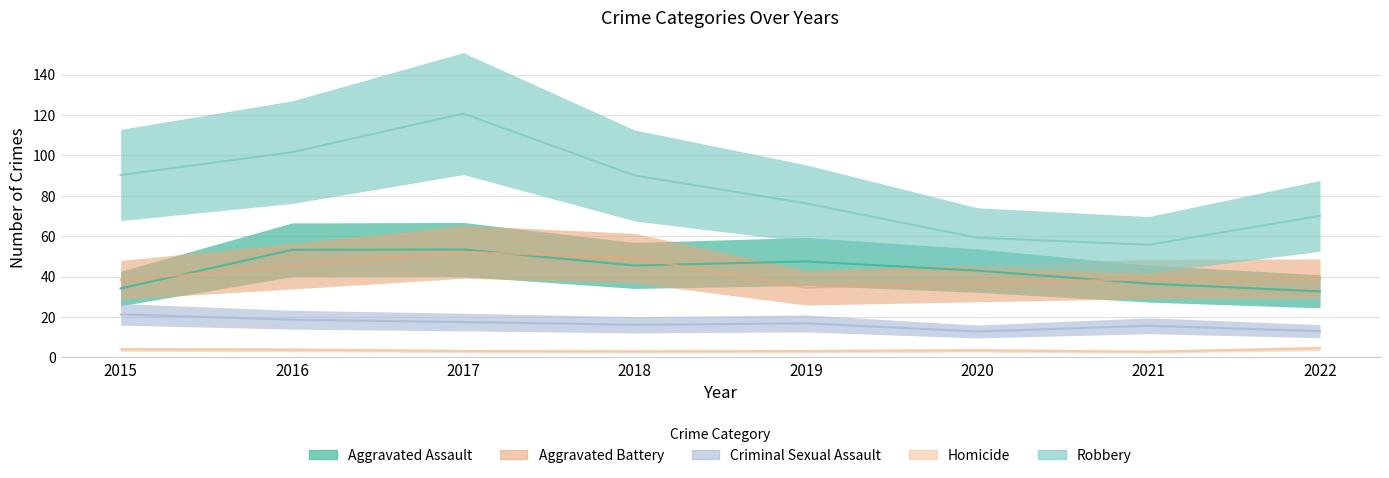

Is it true that Aggravated Assault equals 56 at 2020?

False